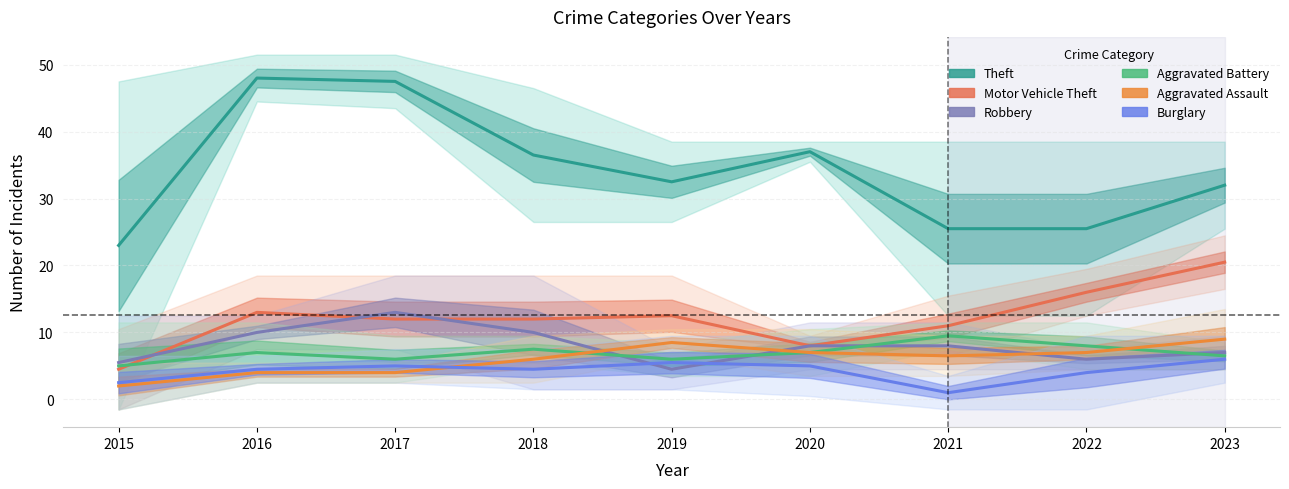

Rank the series by their maximum value, from highest to lowest.

Theft, Motor Vehicle Theft, Robbery, Aggravated Battery, Aggravated Assault, Burglary